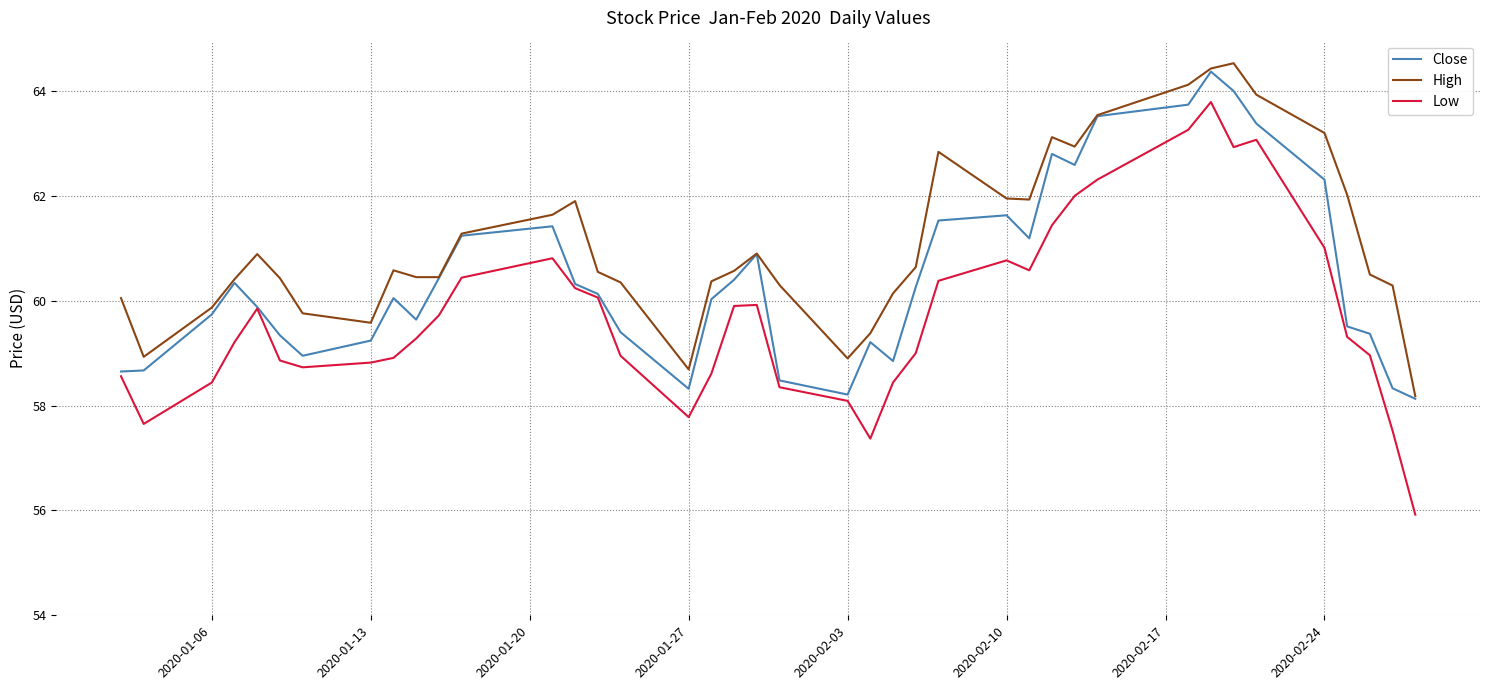

True or false: Close has more than 0 interior local peaks.

True